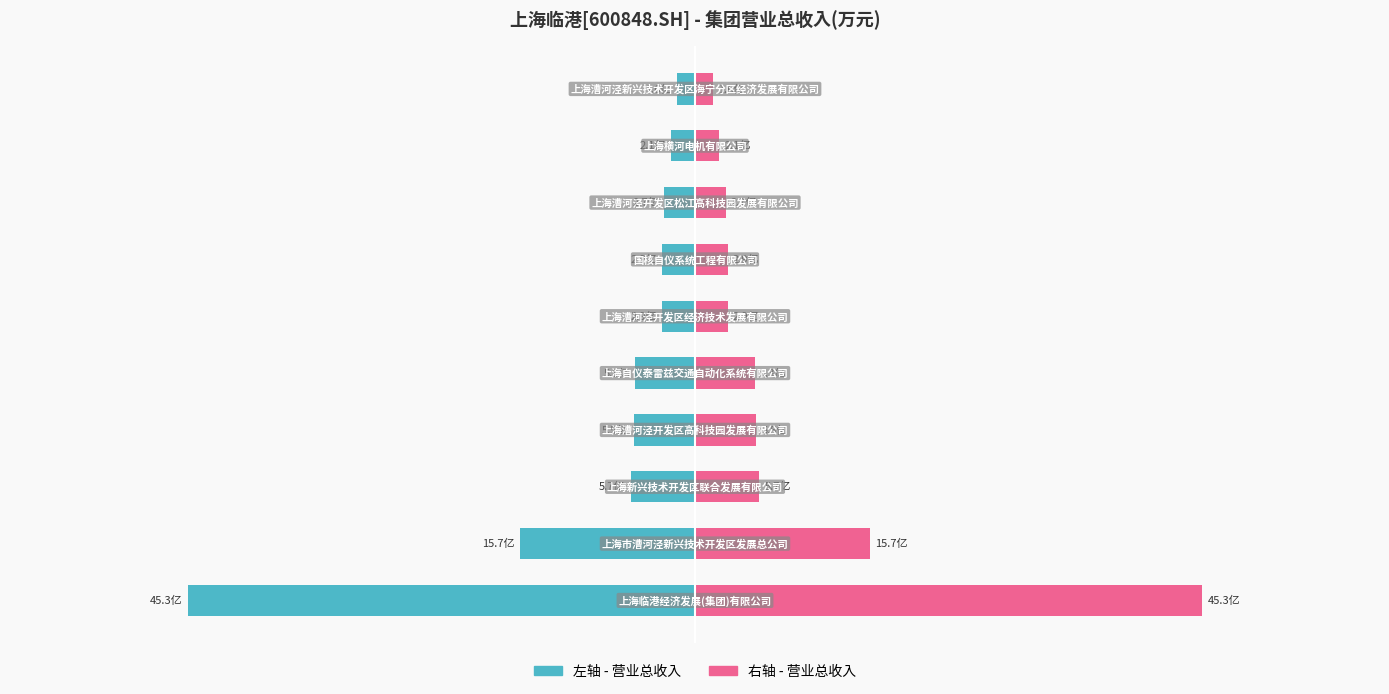

What position from the left is 800000?

9